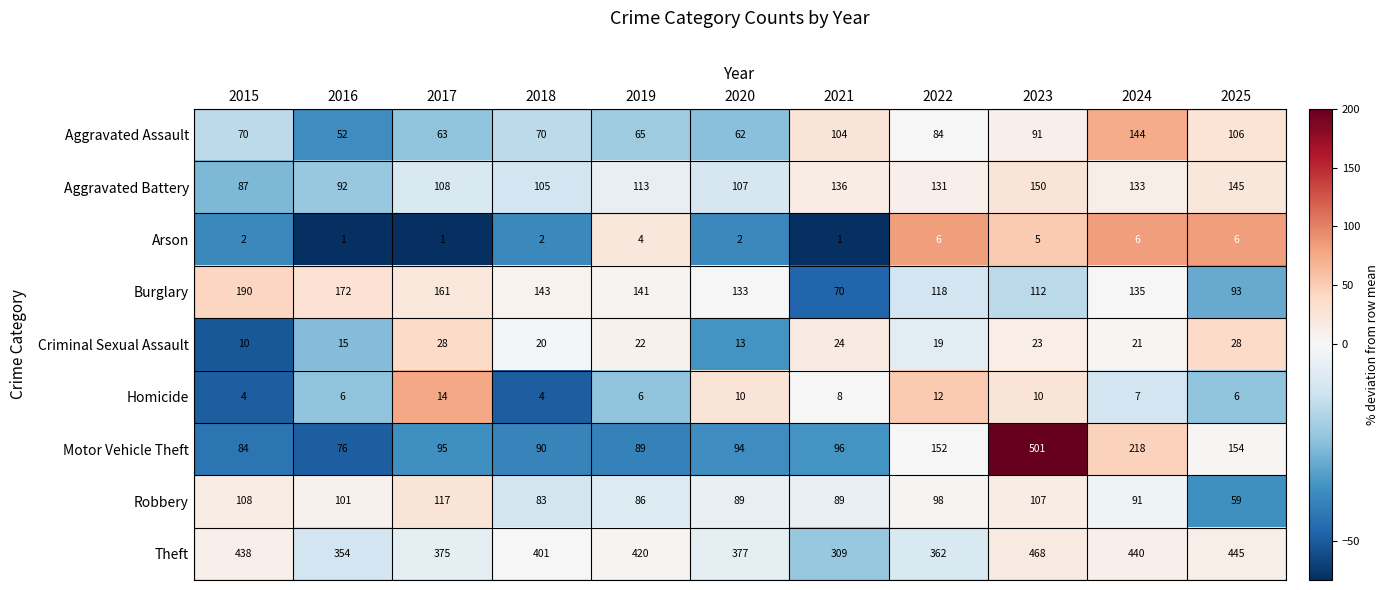

Rank the series by their maximum value, from highest to lowest.

Motor Vehicle Theft, Theft, Burglary, Aggravated Battery, Aggravated Assault, Robbery, Criminal Sexual Assault, Homicide, Arson